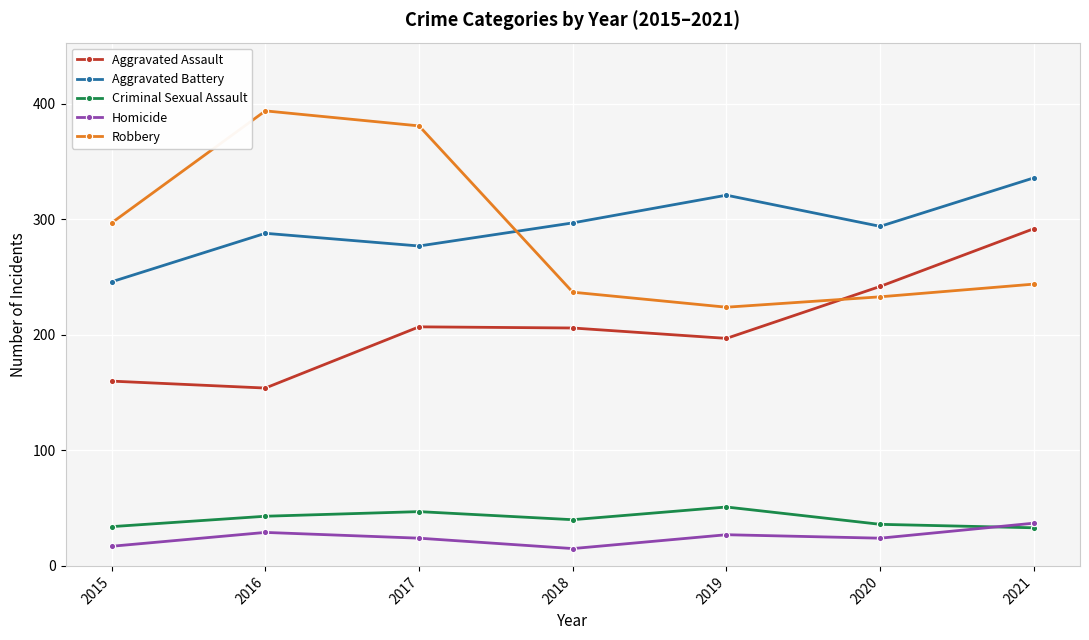

The Robbery series shows 394 at 2016. True or false?

True